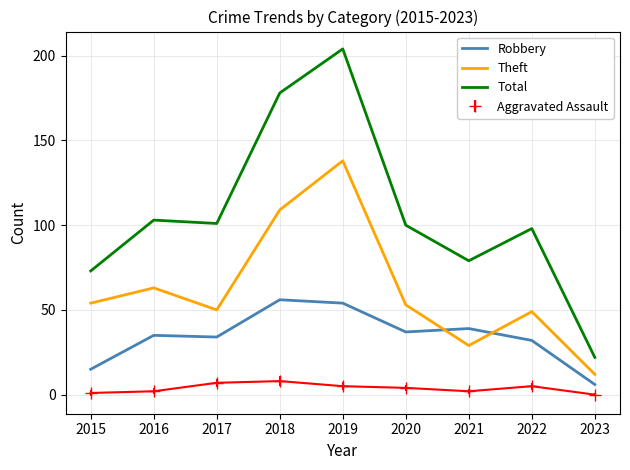

How many values in the Theft series are below 53?

4